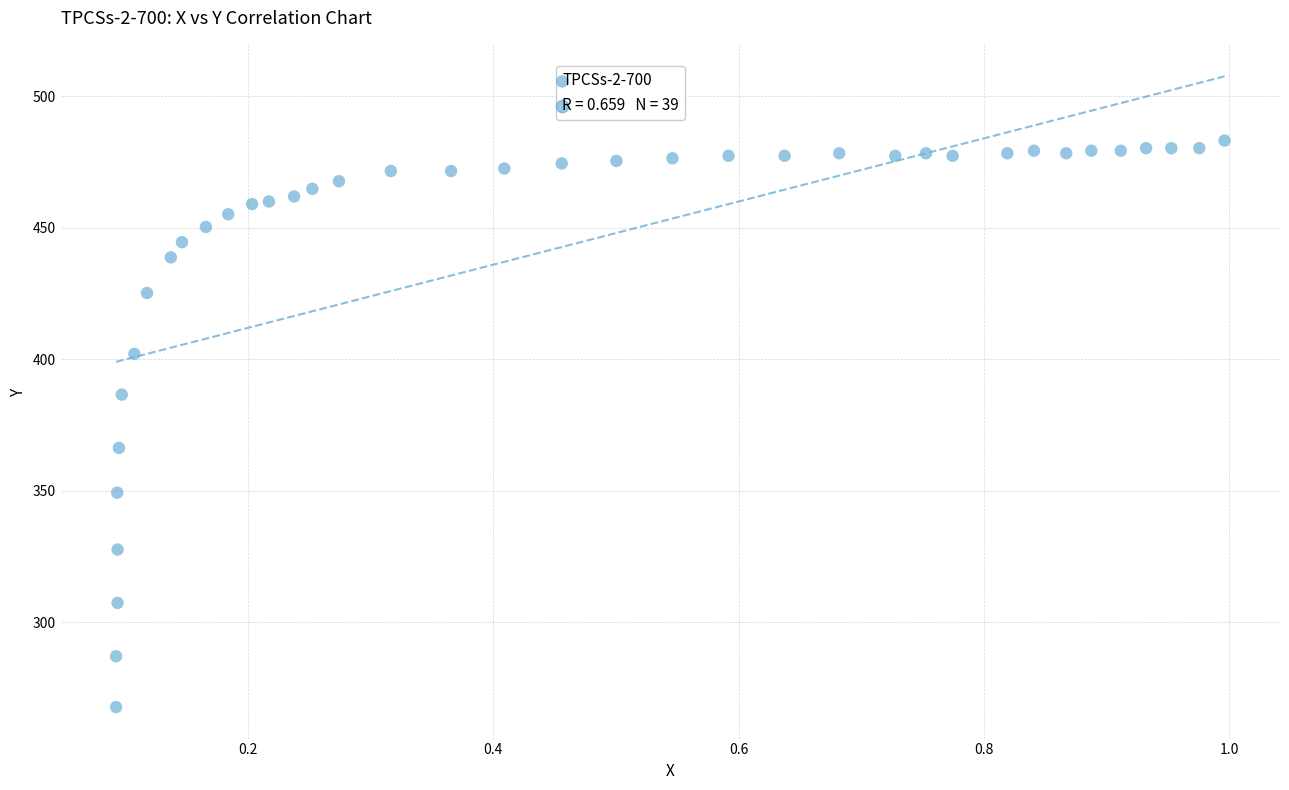

What is the range of X values (max minus min)?

0.9